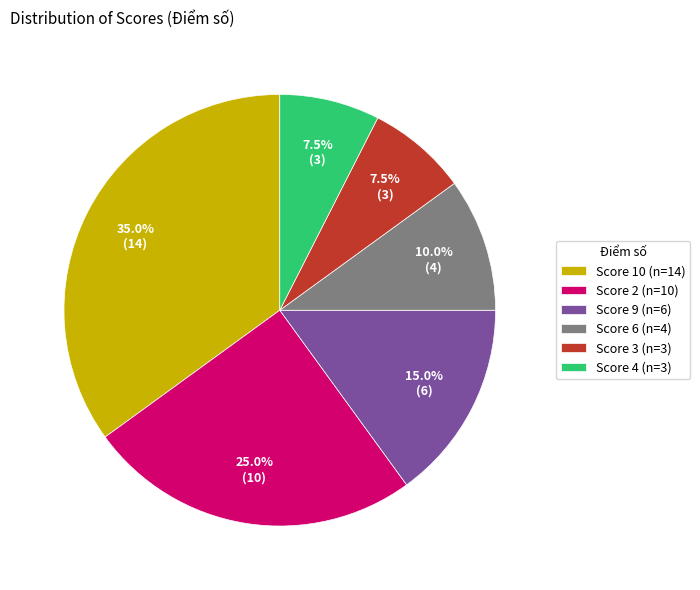

Combined, what portion of the pie is Score 6 (n=4) and Score 2 (n=10)?

35.0%